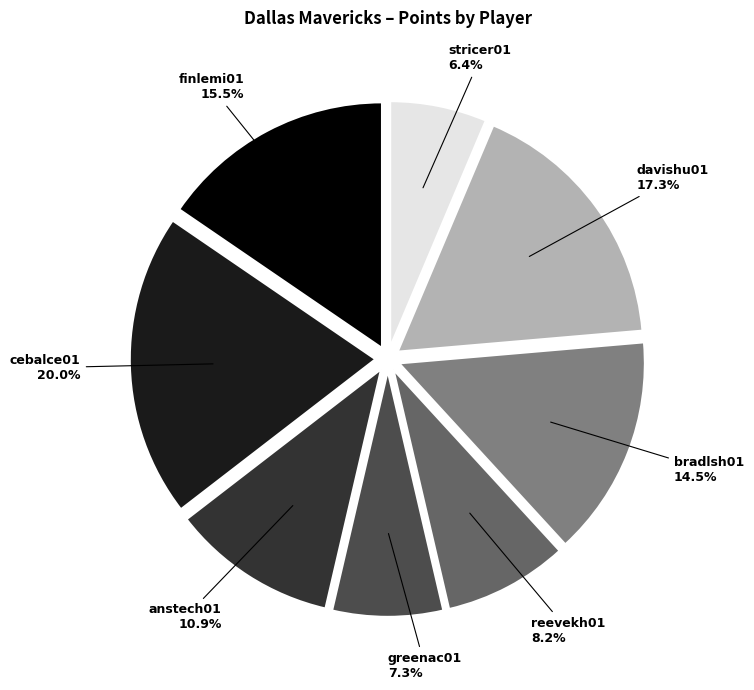

Rank the categories by value from highest to lowest.

cebalce01, davishu01, finlemi01, bradlsh01, anstech01, reevekh01, greenac01, stricer01